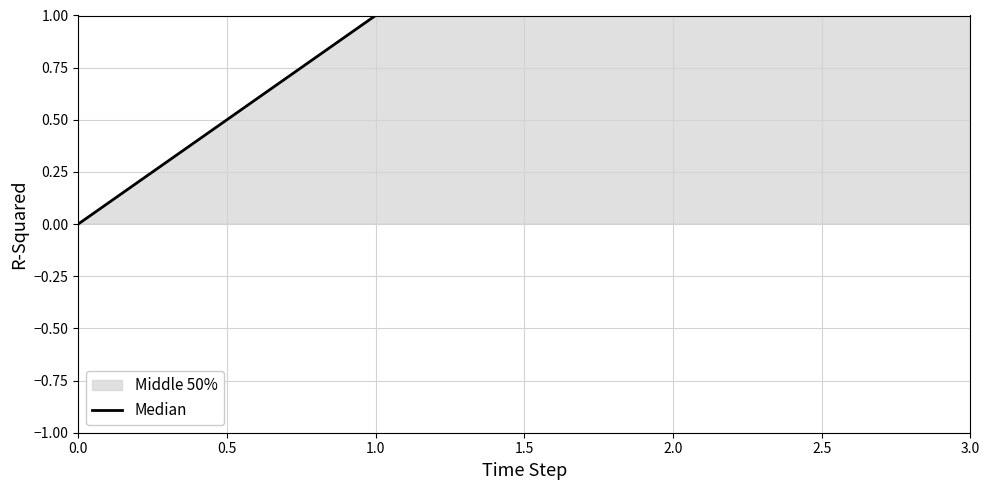

Read the value at 3.0.

3